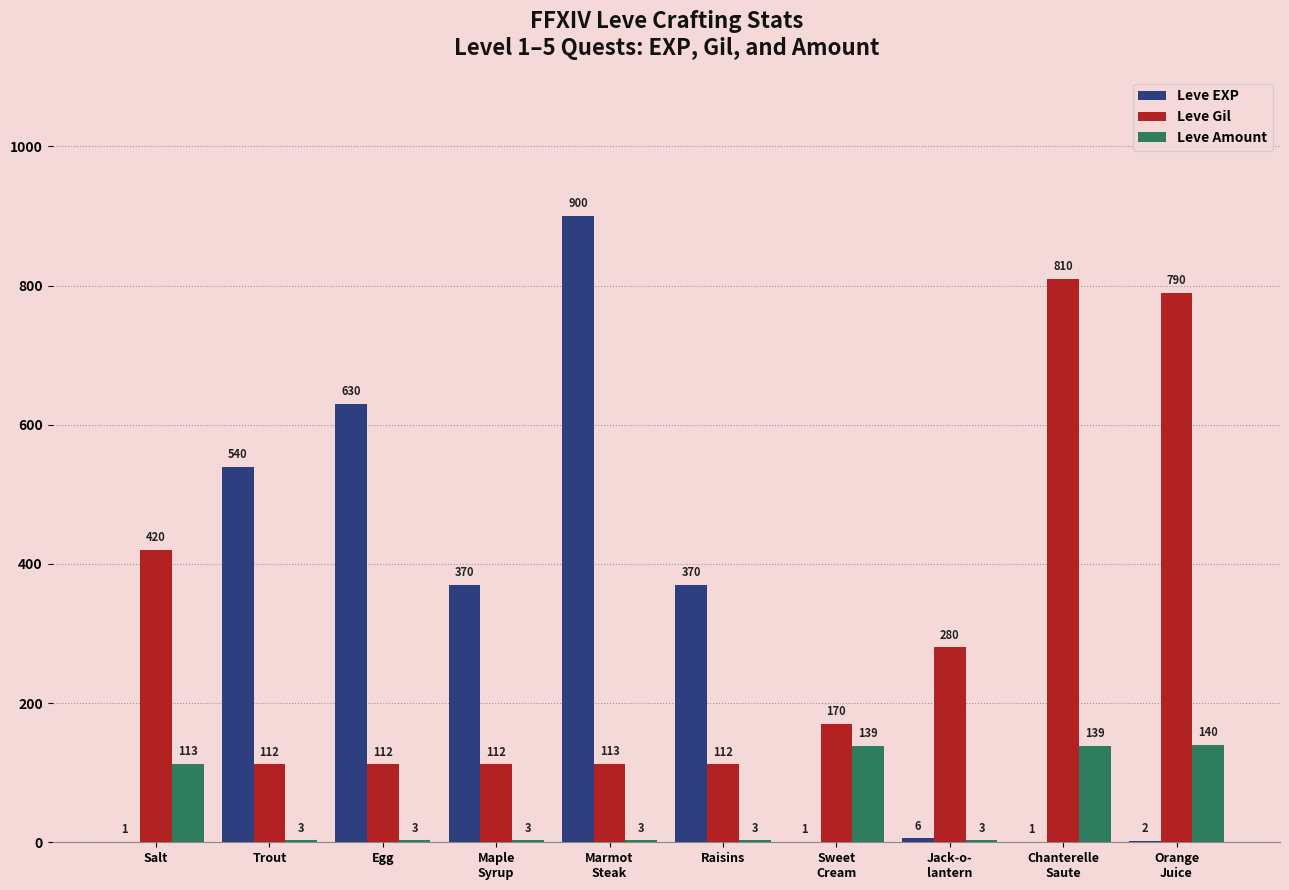

What is the sum of the Leve Amount values at Egg and Trout?

6